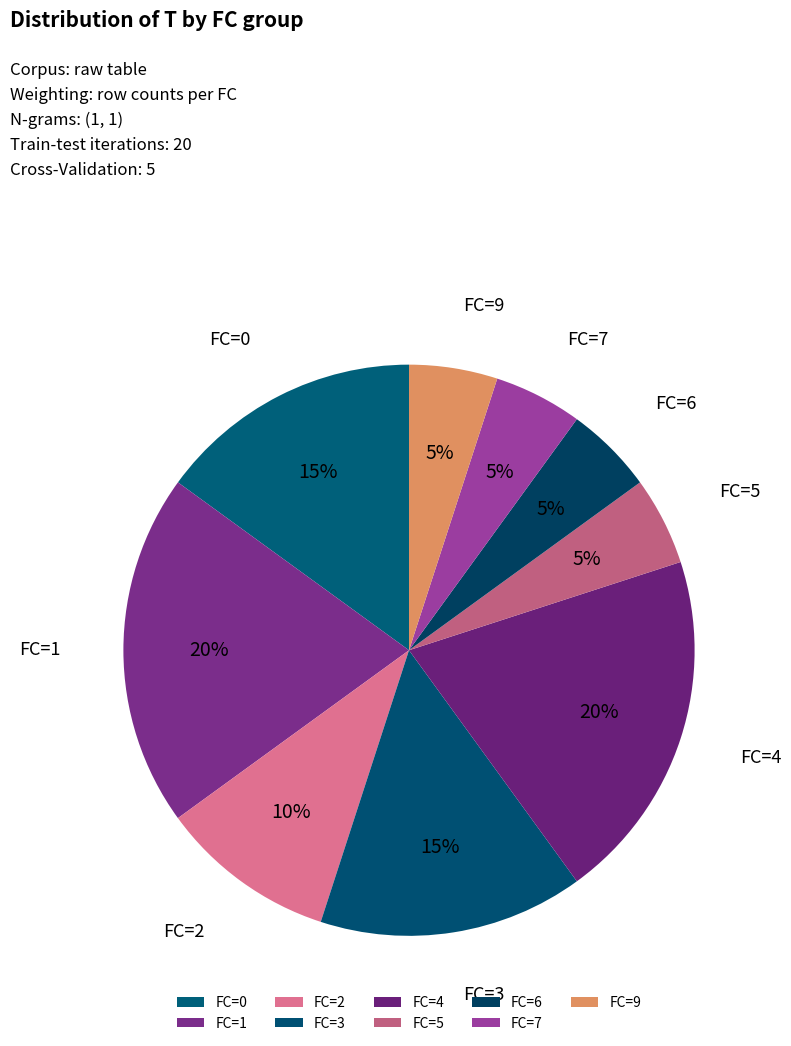

How many segments does this pie chart have?

9